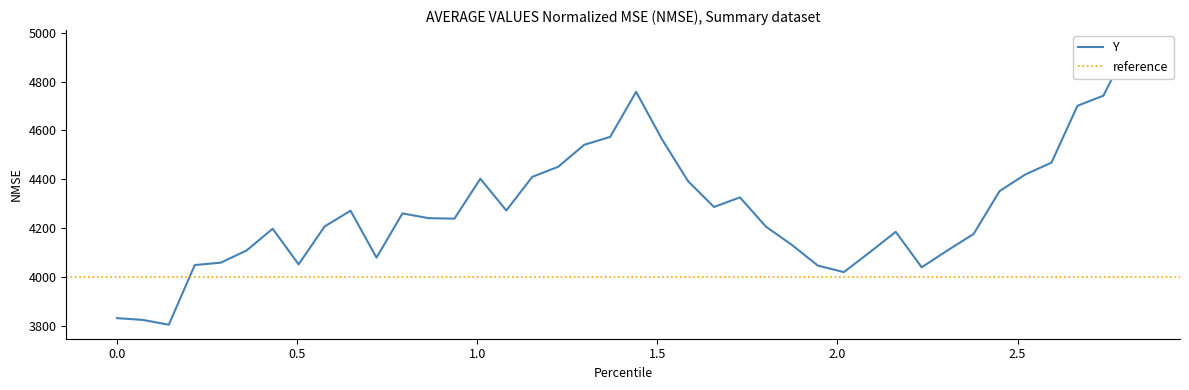

How many series are shown in this chart?

1